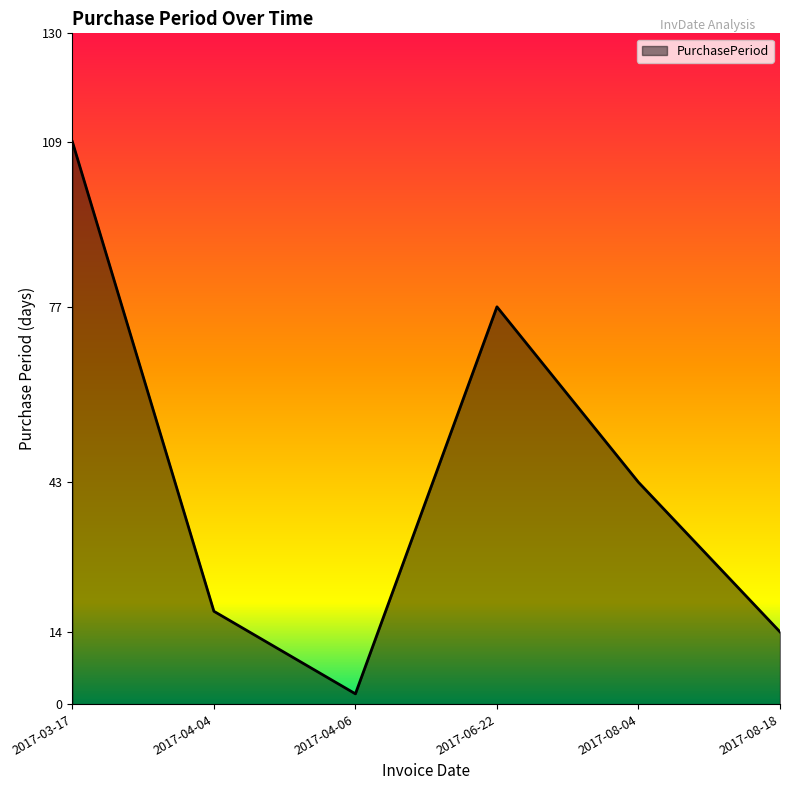

Does the chart display data point markers on the line(s)?

No